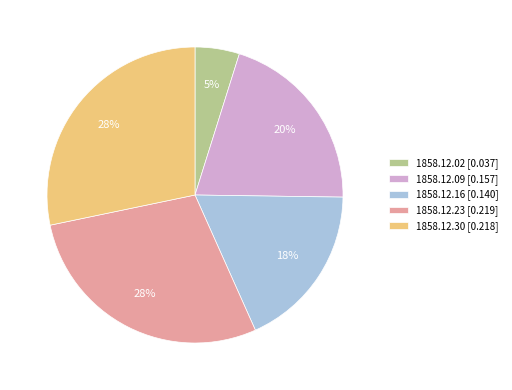

What is the smallest slice in the pie chart?

1858.12.02